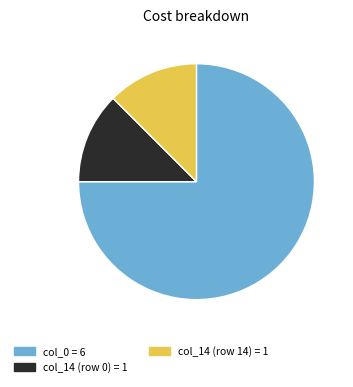

Is there a majority slice in this chart?

Yes